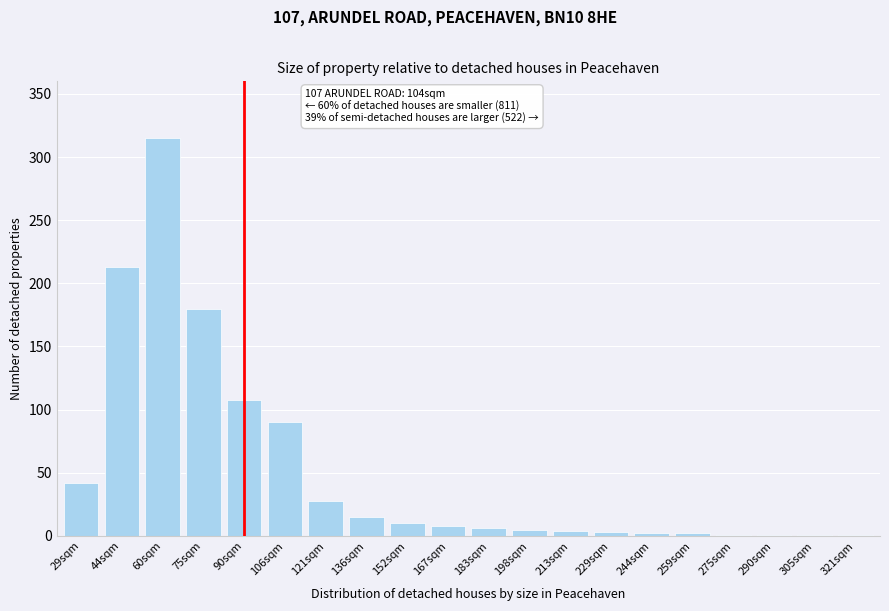

The value at 106sqm is 90. True or false?

True